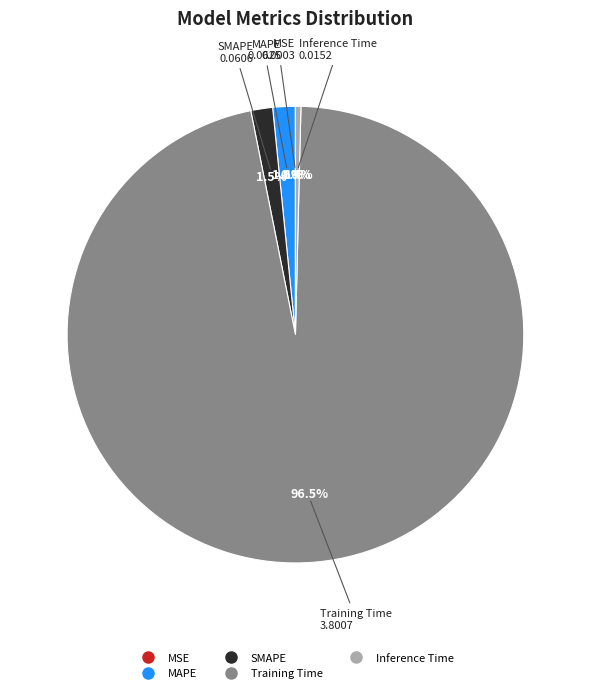

What is the majority slice?

Training Time